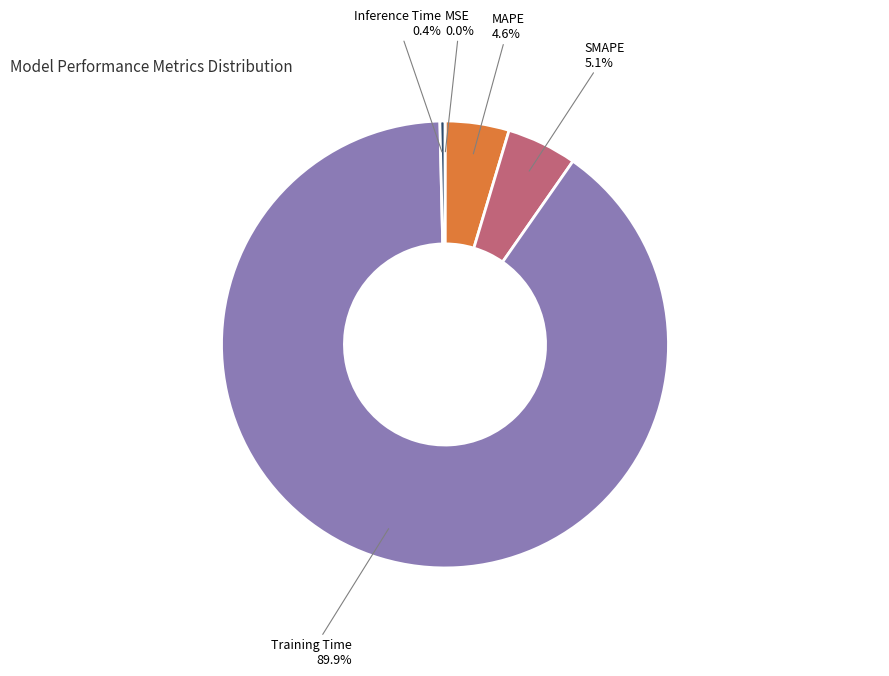

To the nearest percent, what is the combined percentage of SMAPE and MAPE?

10%